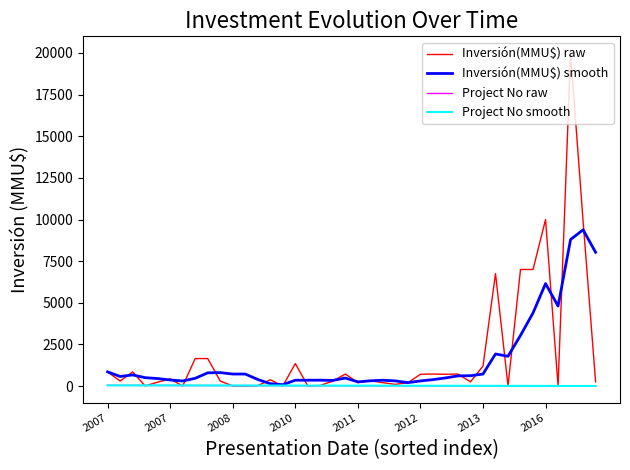

How many lines are shown in the chart?

4